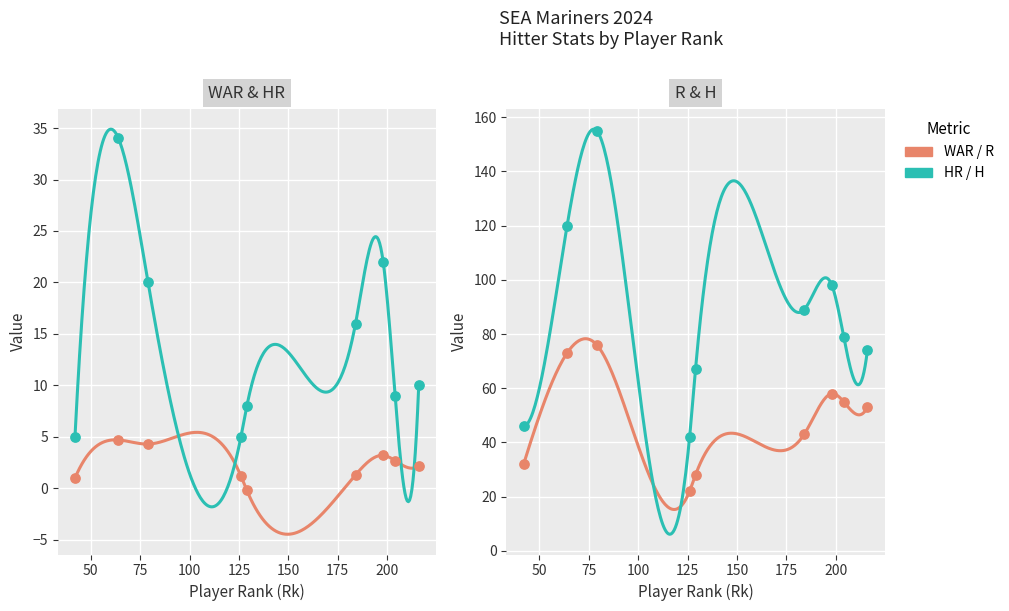

Which series has the widest spread of Y values?

H